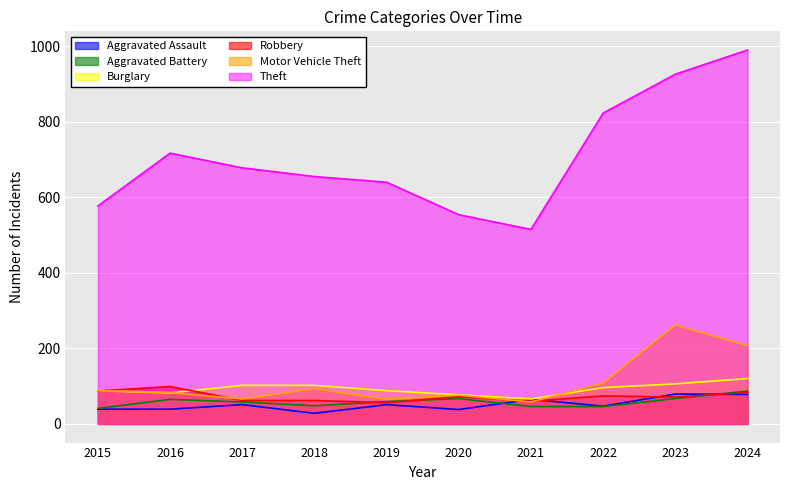

Rank the series by their maximum value, from highest to lowest.

Theft, Motor Vehicle Theft, Burglary, Robbery, Aggravated Battery, Aggravated Assault